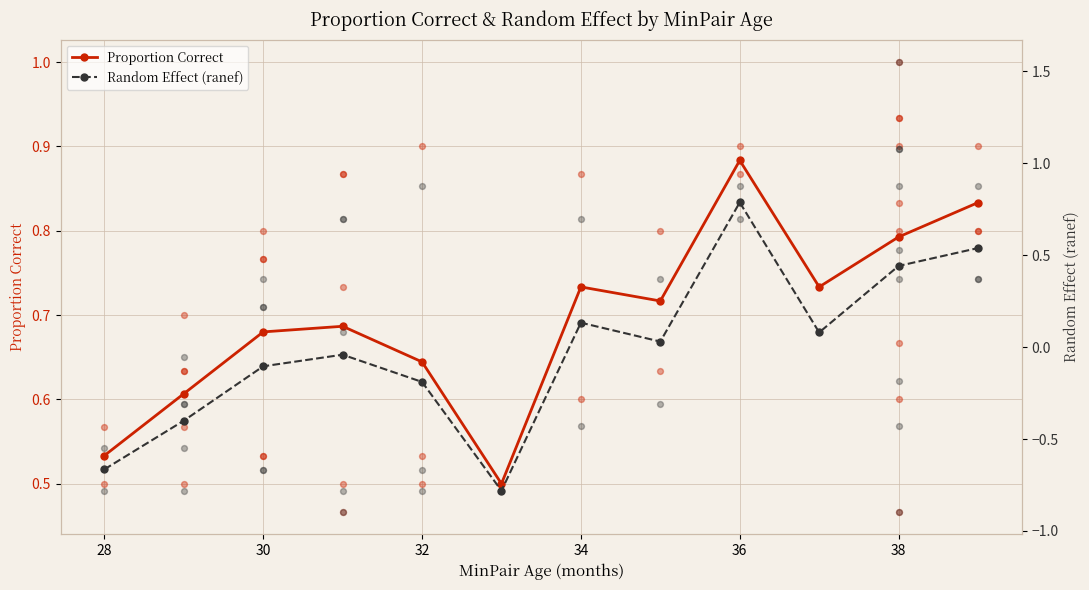

Which category has the highest value in the Proportion Correct series?

36